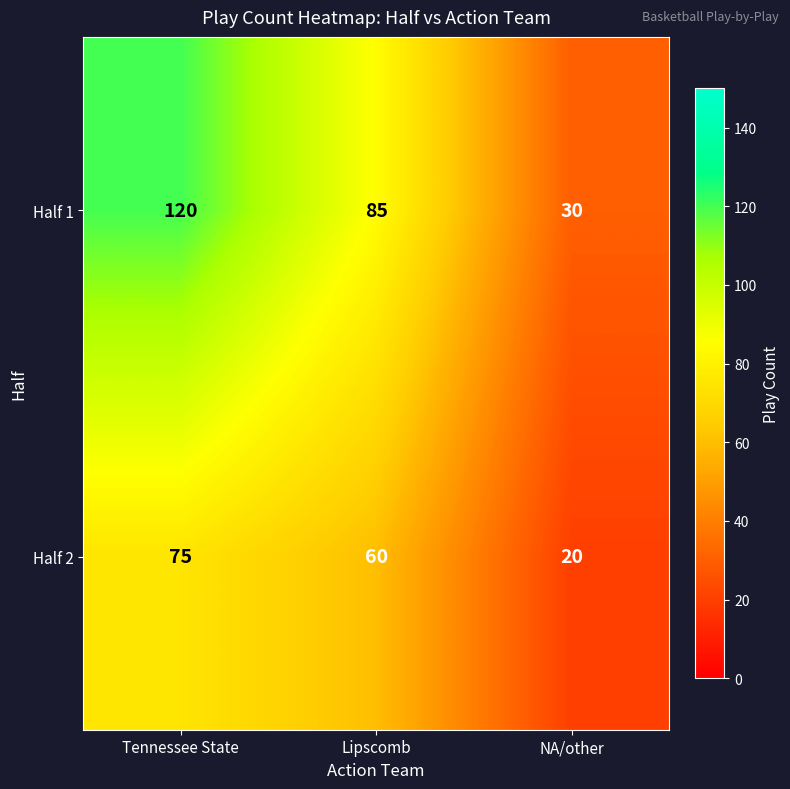

At which label does Half 1 first exceed 85?

Tennessee State